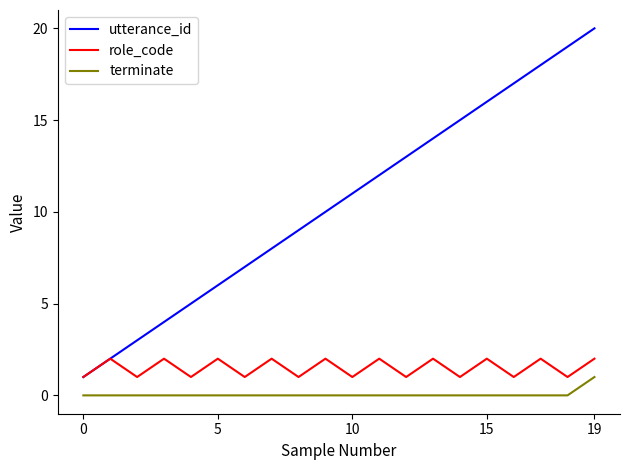

True or false: role_code and terminate intersect in this chart.

False